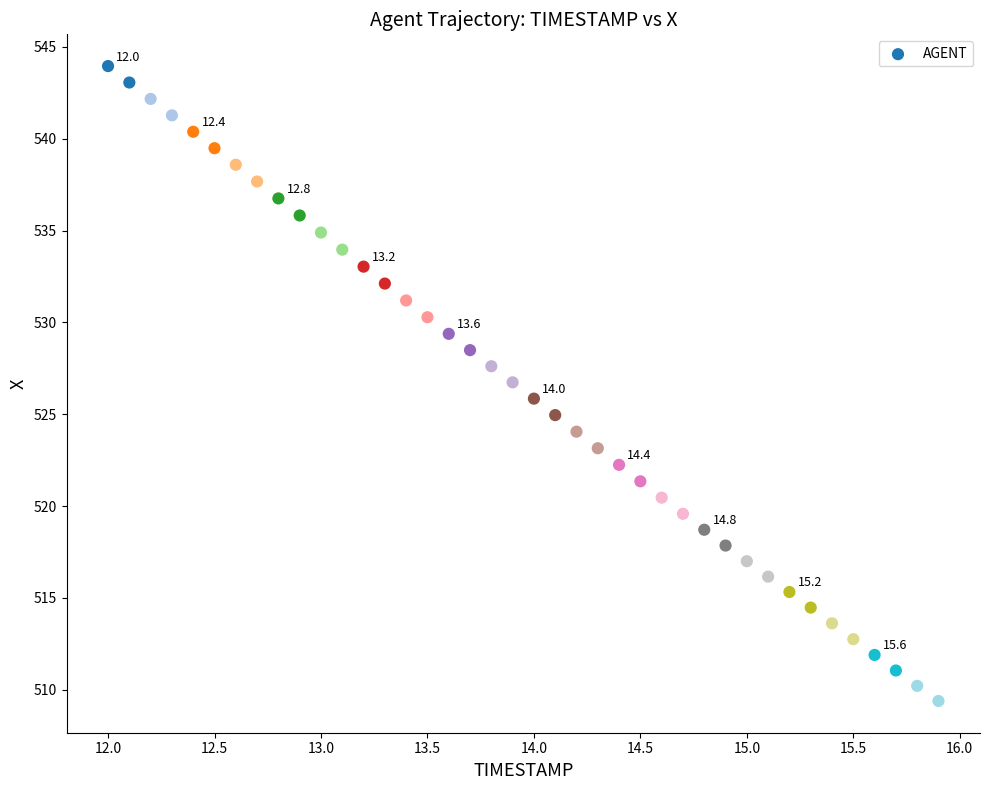

What is the range of Y values (max minus min)?

34.6